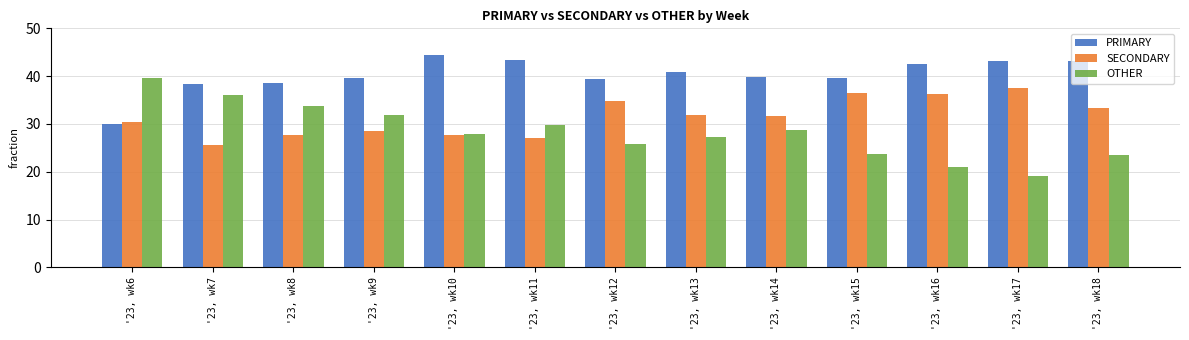

Is it true that SECONDARY equals 65.2 at '23, wk17?

False